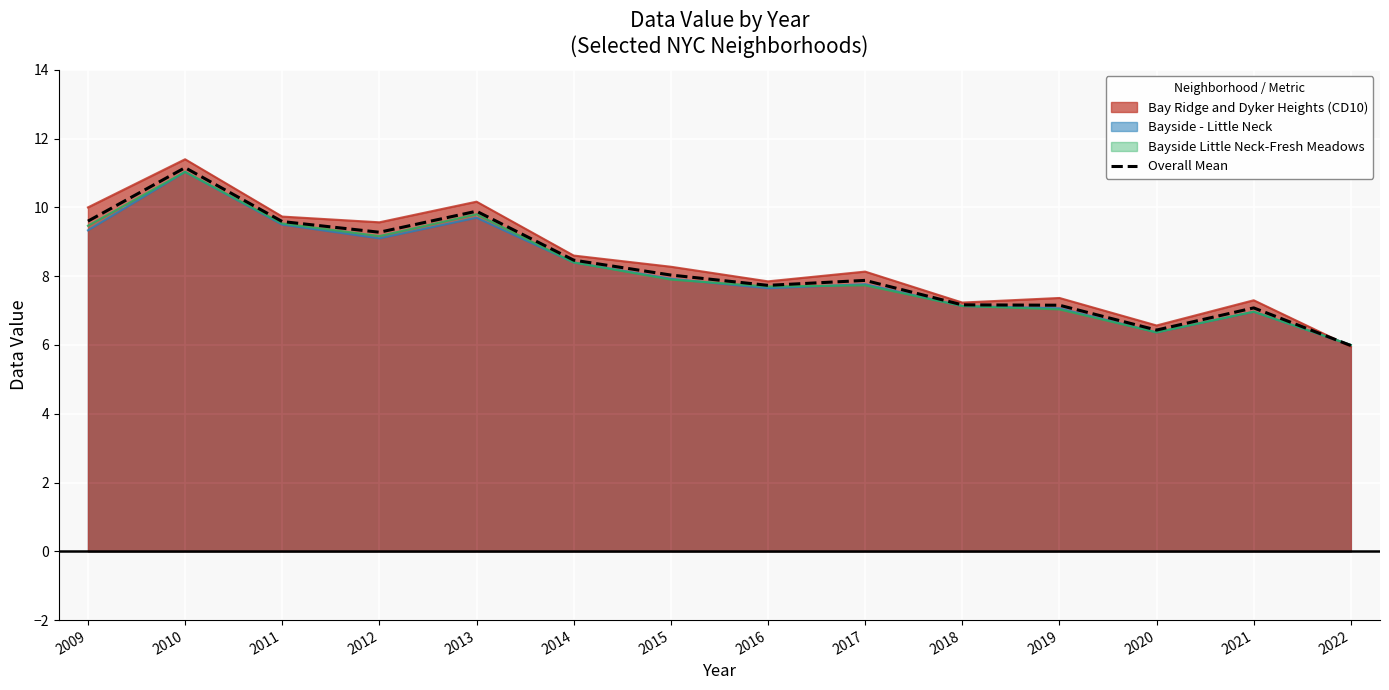

Which category has the highest value in the Bayside - Little Neck series?

2010